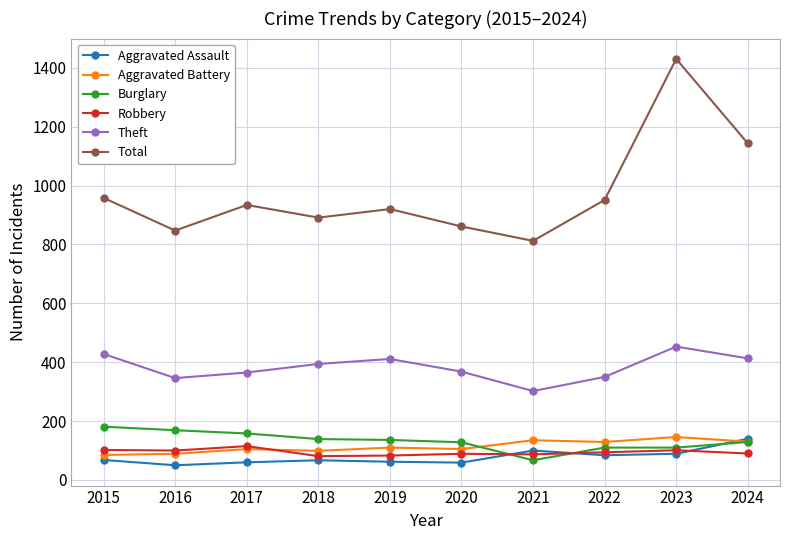

Rank the series at 2019 from lowest to highest value.

Aggravated Assault, Robbery, Aggravated Battery, Burglary, Theft, Total